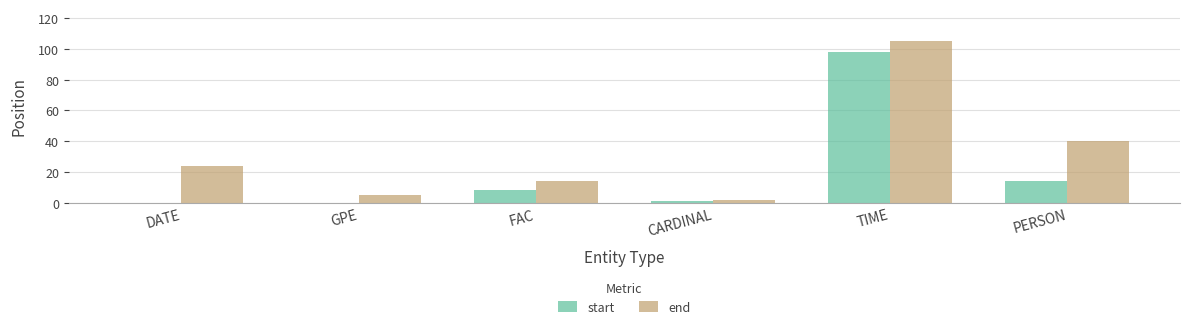

How many series are shown in this chart?

2